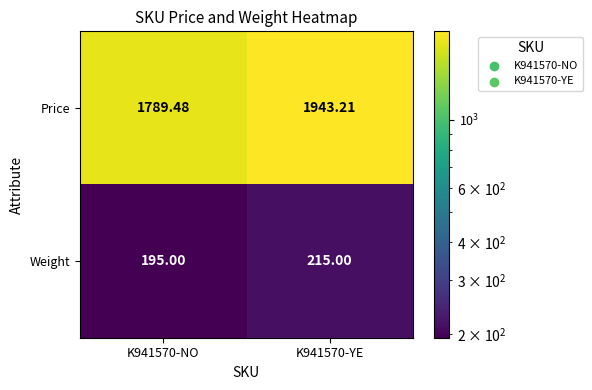

Is the value of Price at K941570-YE greater than the value of Weight at K941570-YE?

Yes